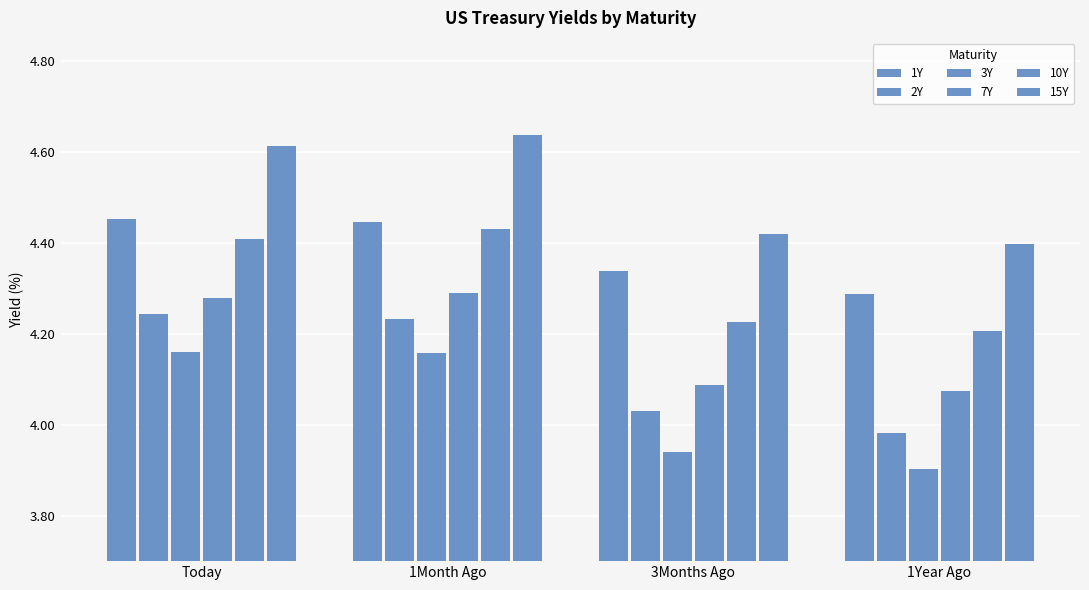

What is the value of the 15Y bar at the 1st from the left?

4.6